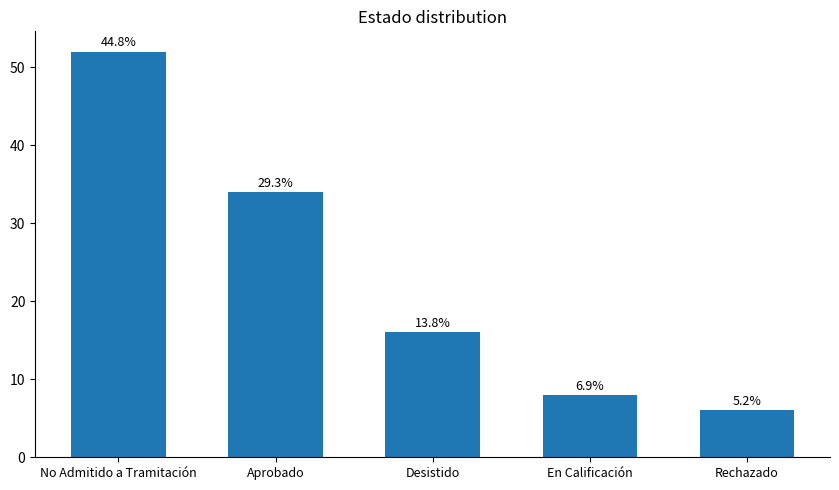

What position from the left is En Calificación?

4